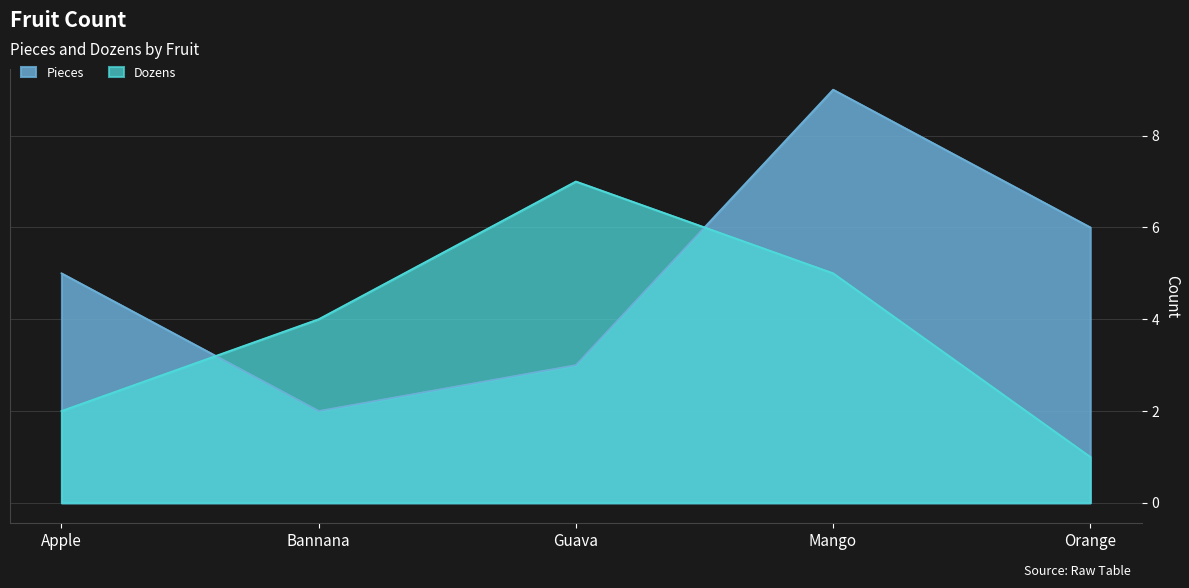

Does the chart have visible grid lines?

Yes